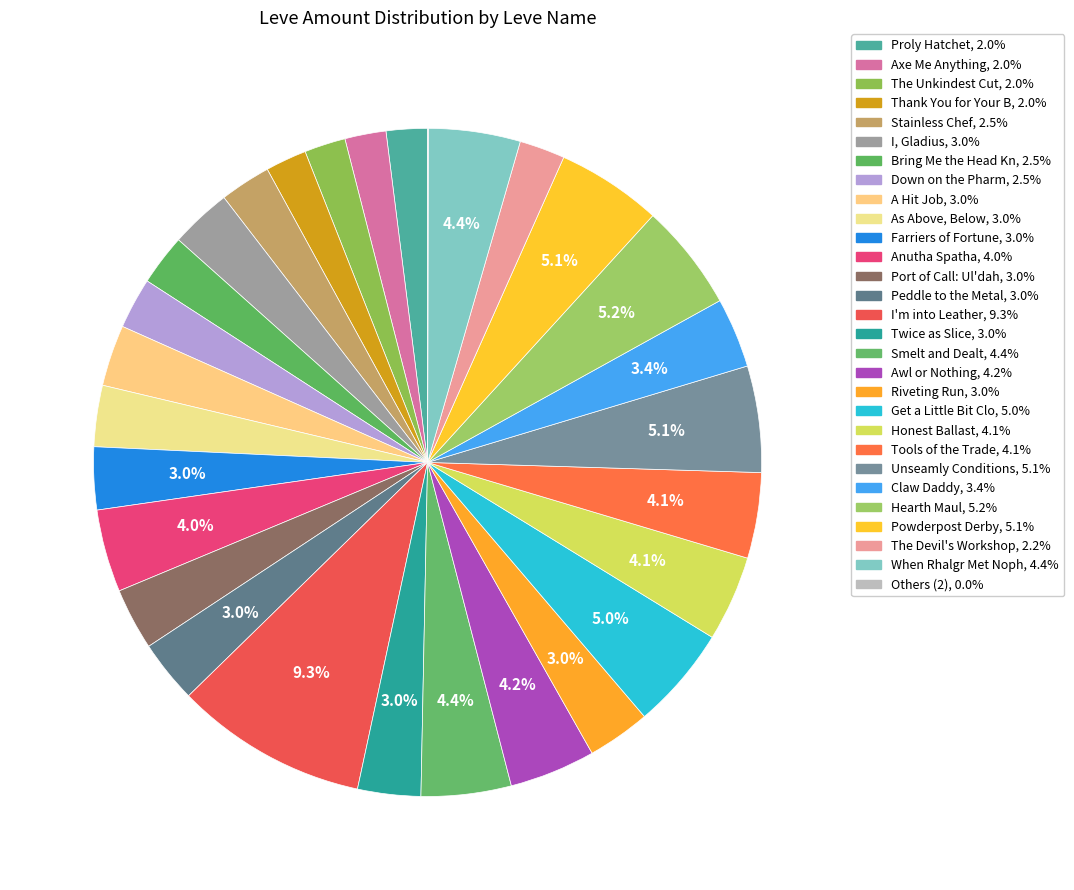

What is the largest slice in the pie chart?

I'm into Leather